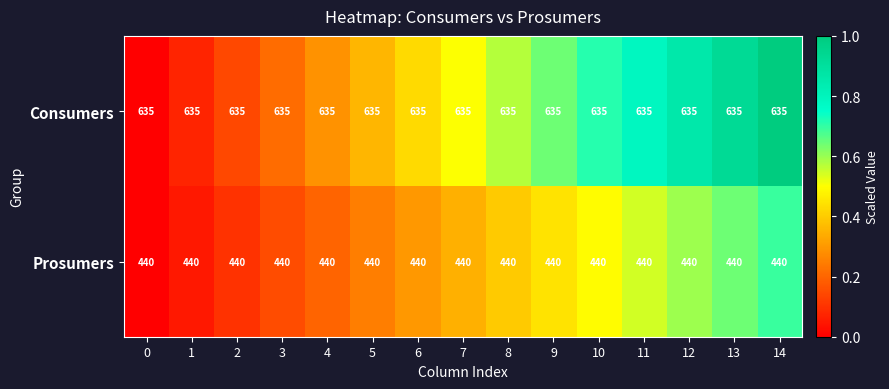

Rank the series at 7 from lowest to highest value.

Prosumers, Consumers